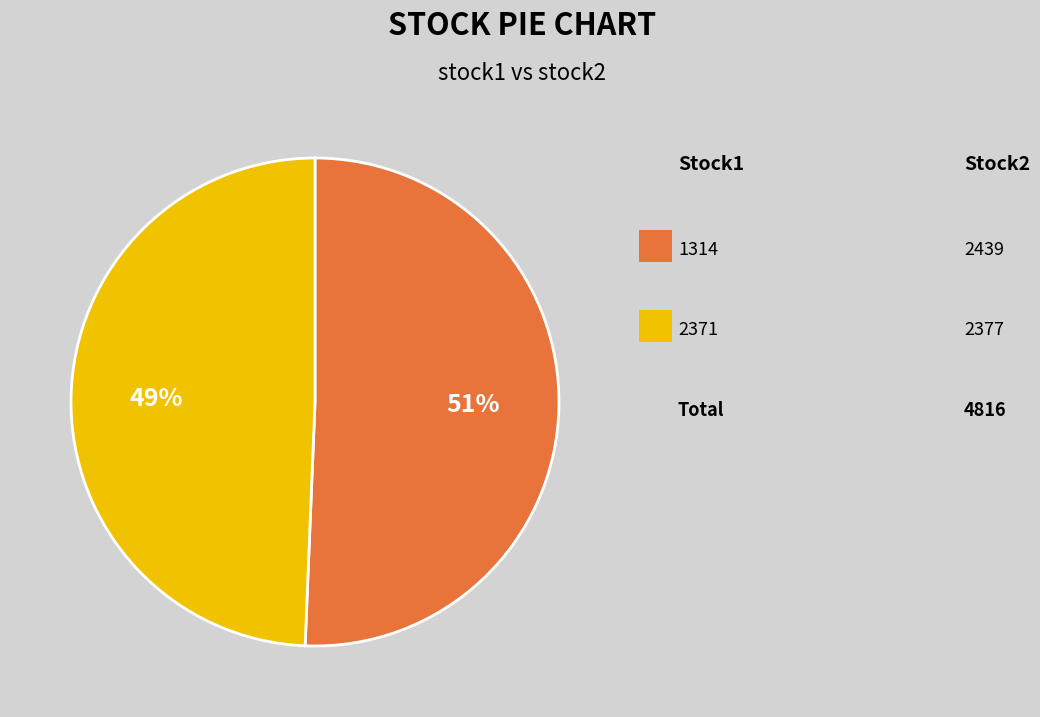

Is there any slice that represents more than half of the pie?

Yes